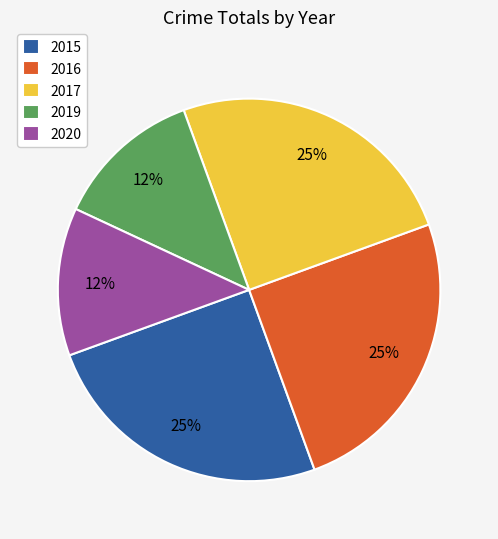

True or false: 2015 accounts for 31% of the total.

False